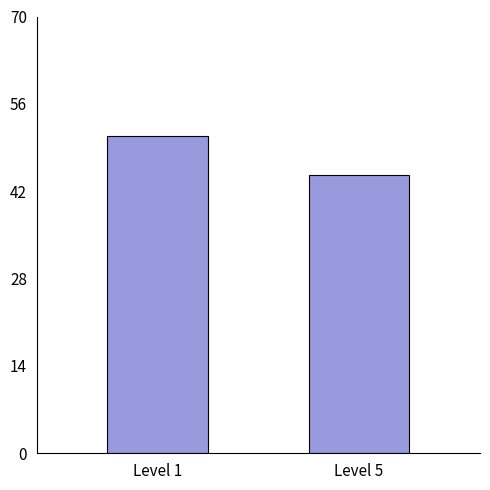

Reading left to right, what are all the values shown in this chart?

50.8	44.7